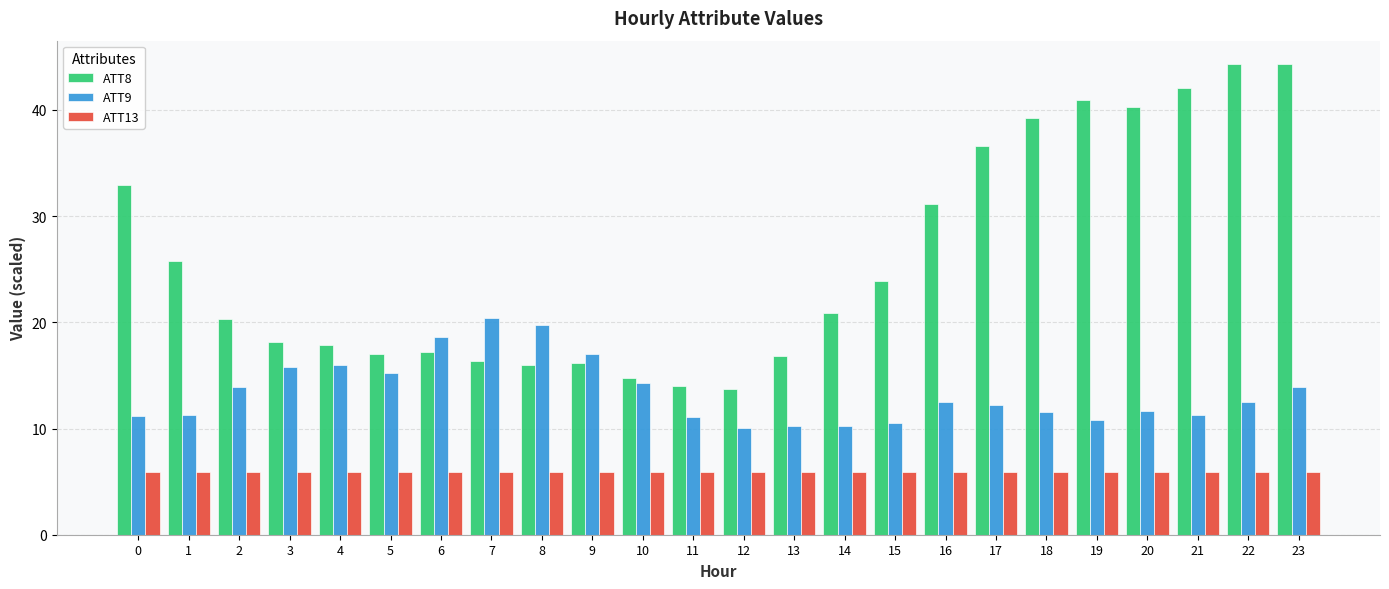

What is the difference between the highest and lowest values at 6?

12.8